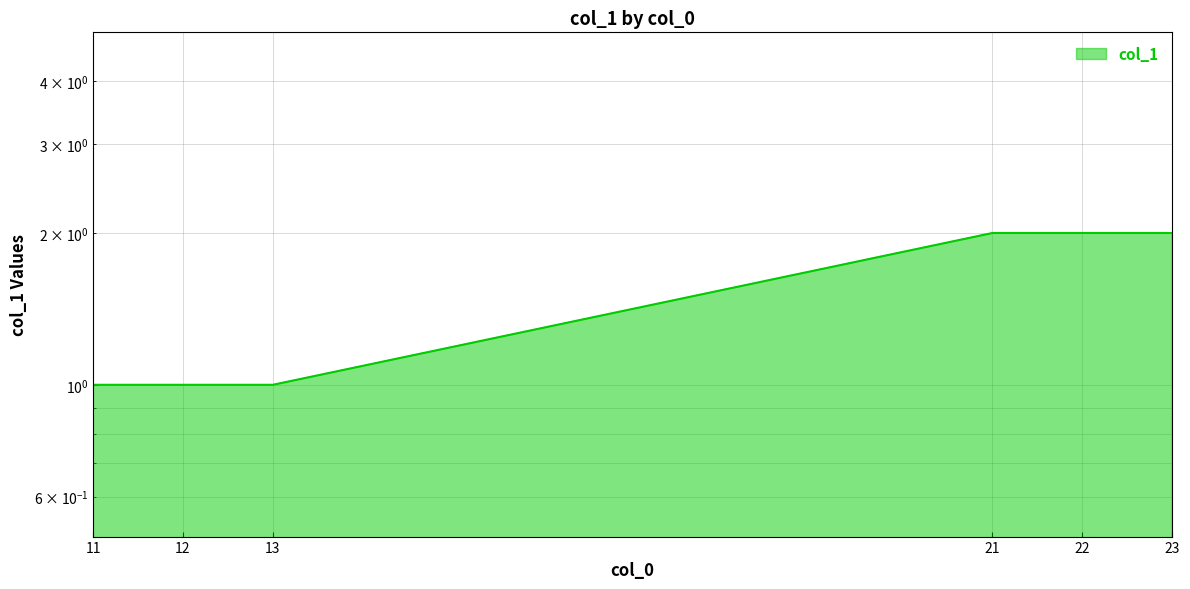

Rank the categories by value from highest to lowest.

21, 22, 23, 11, 12, 13